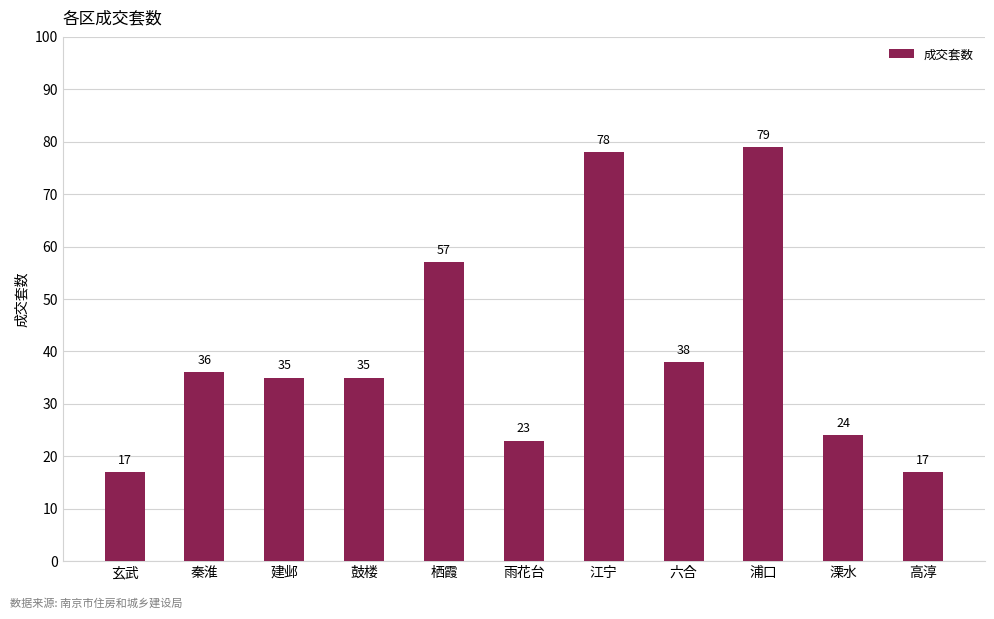

What is the change in value from 鼓楼 to 高淳?

-18